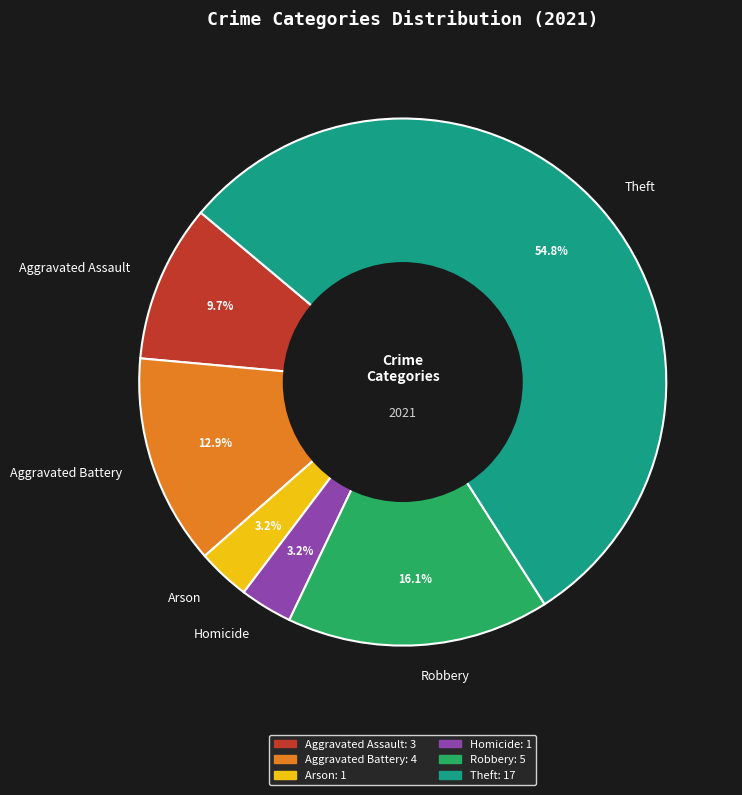

What percentage is NOT represented by Aggravated Battery?

87.1%